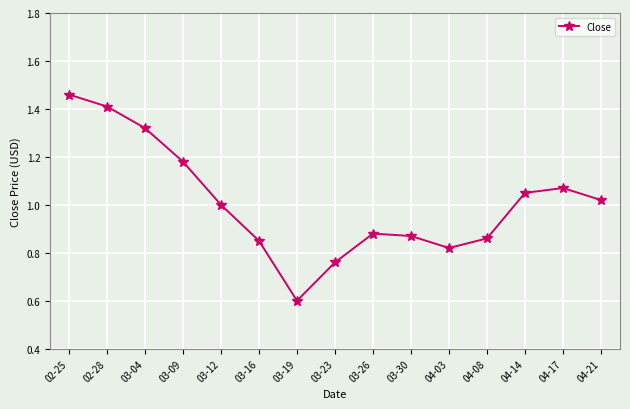

How many interior local peaks (higher than both neighbors) does the data have?

2